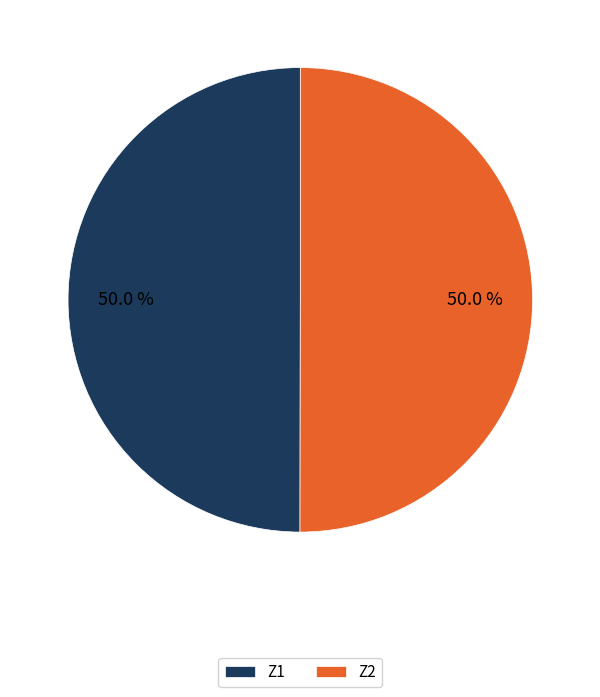

True or false: Z1 accounts for 50% of the total.

True